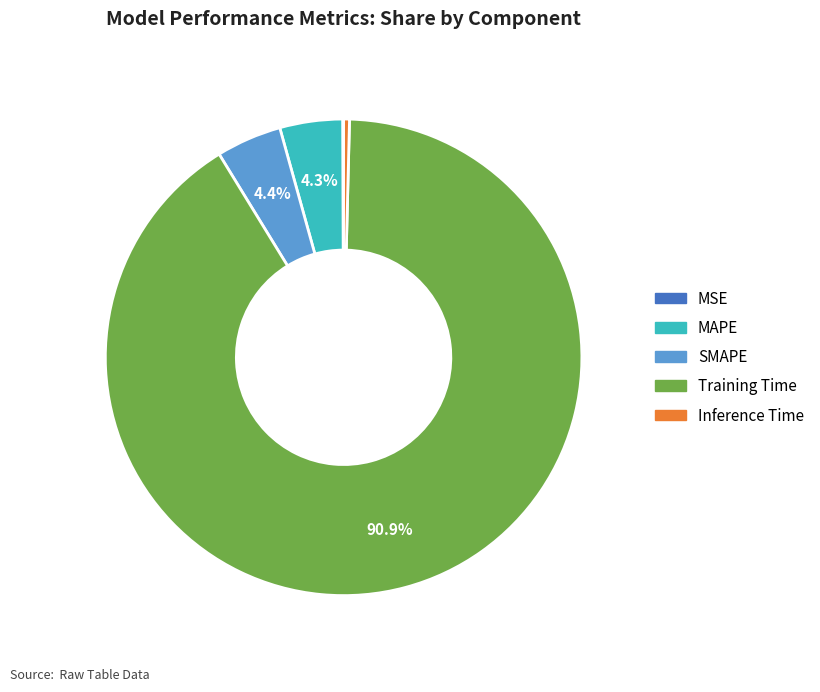

Is there any slice that represents more than half of the pie?

Yes